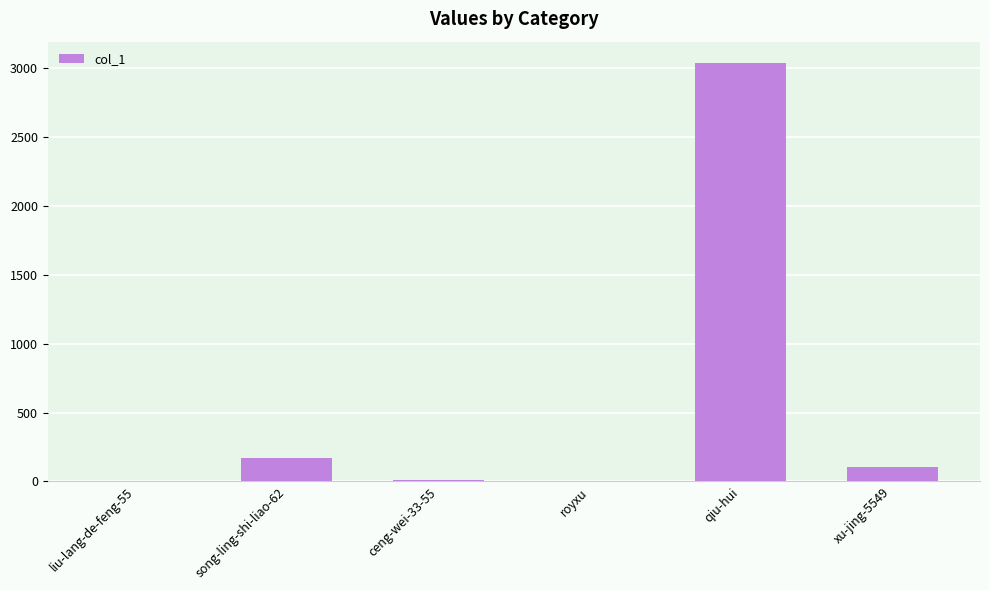

What is the greatest value displayed?

3040